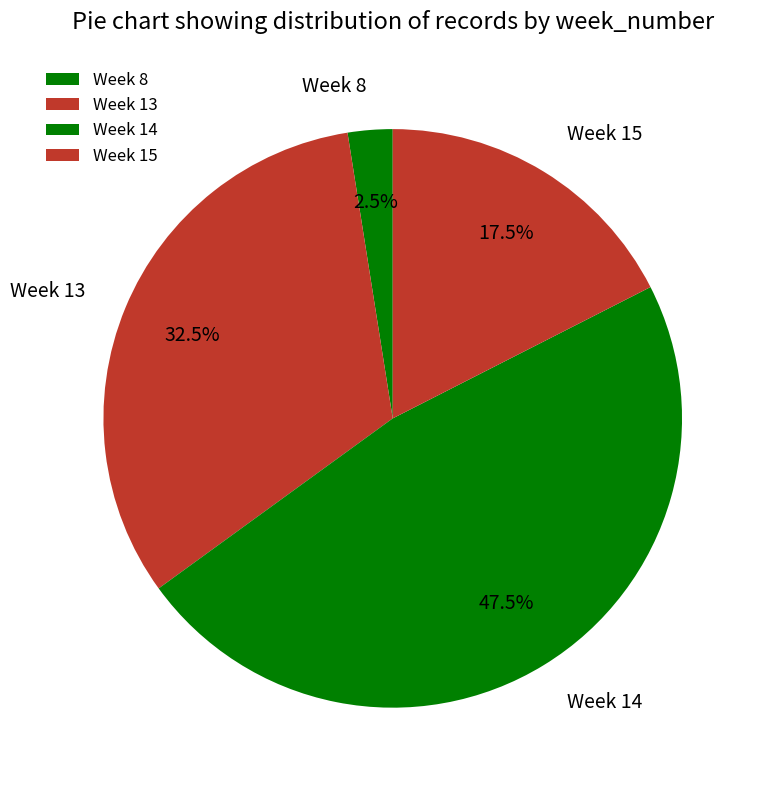

Rank the categories by value from highest to lowest.

Week 14, Week 13, Week 15, Week 8